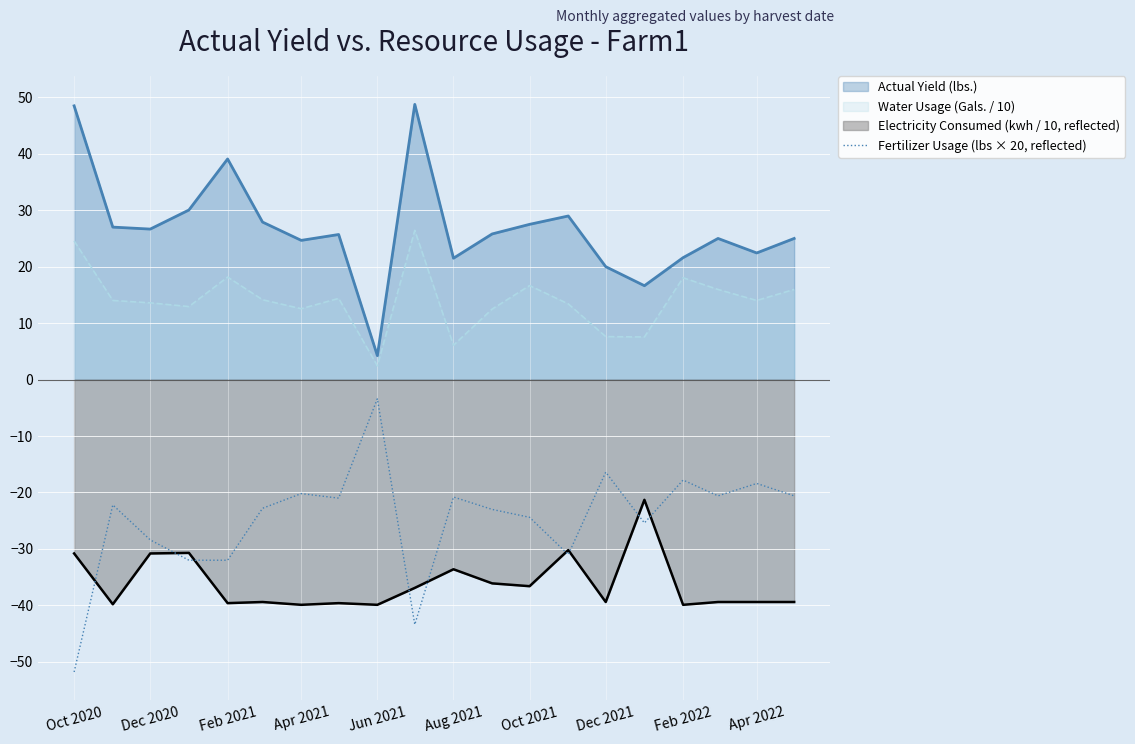

List the series in order of their peak value, lowest first.

Electricity Consumed (kwh / 10, reflected), Fertilizer Usage (lbs × 20, reflected), Water Usage (Gals. / 10), Actual Yield (lbs.)